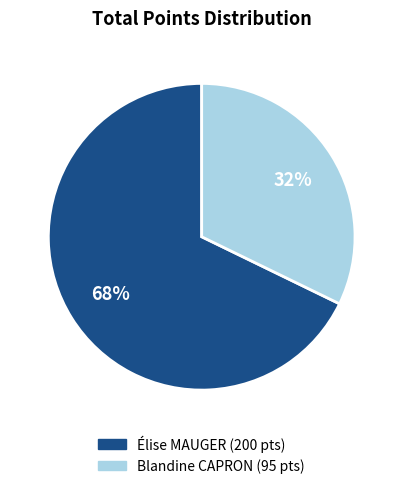

To the nearest percent, what portion does Blandine CAPRON represent?

32%